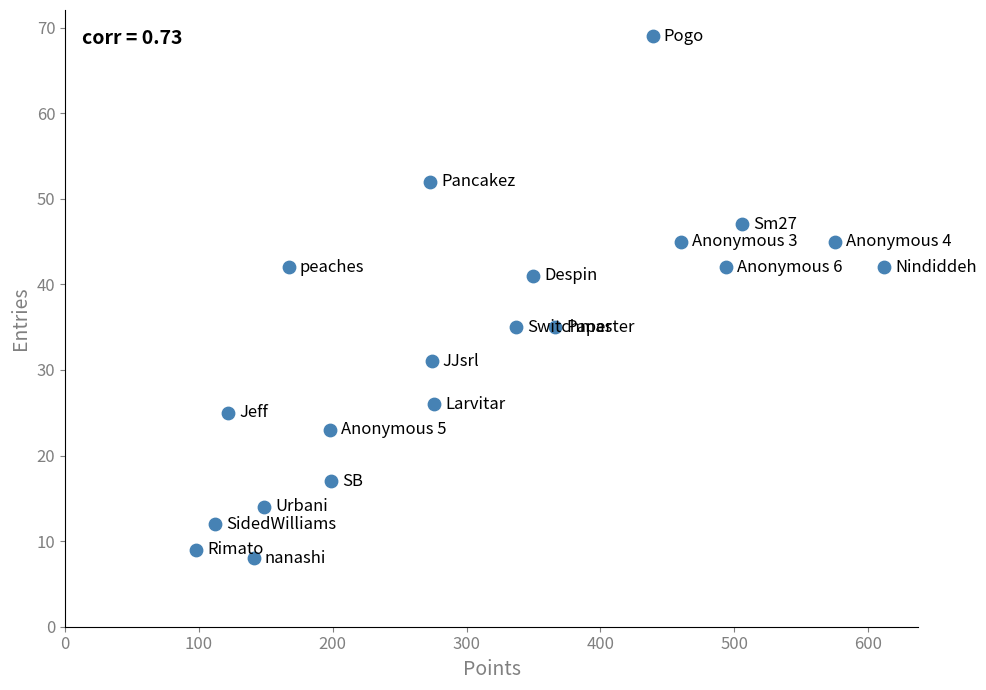

What is the range of X values (max minus min)?

514